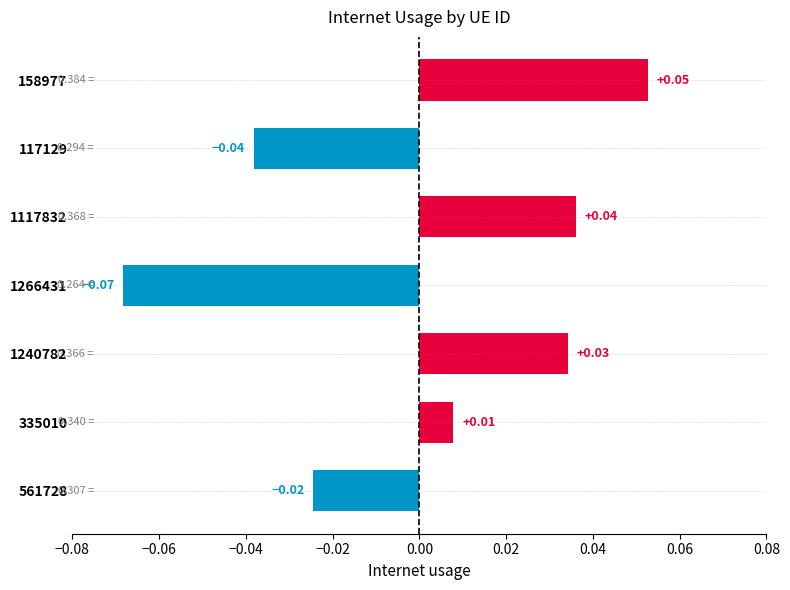

How many values are below 0?

3